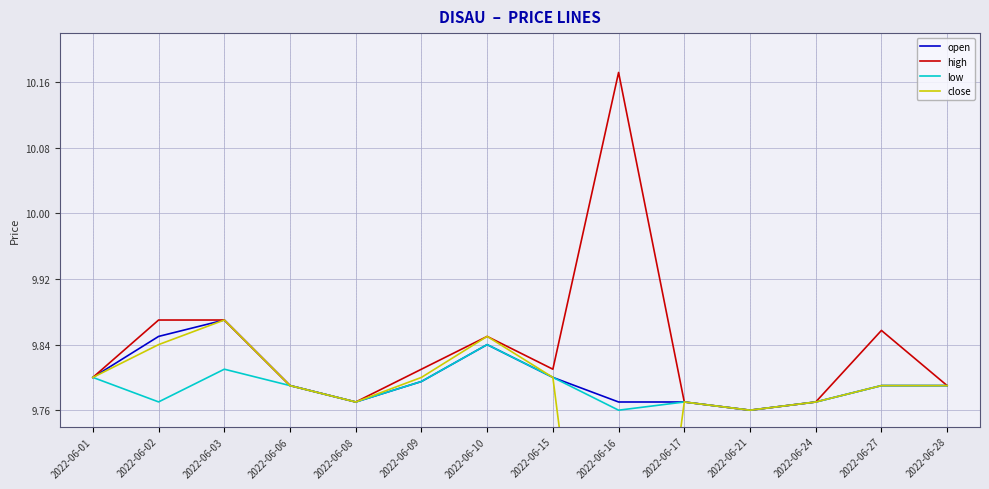

What is the sum of all high values?

137.7